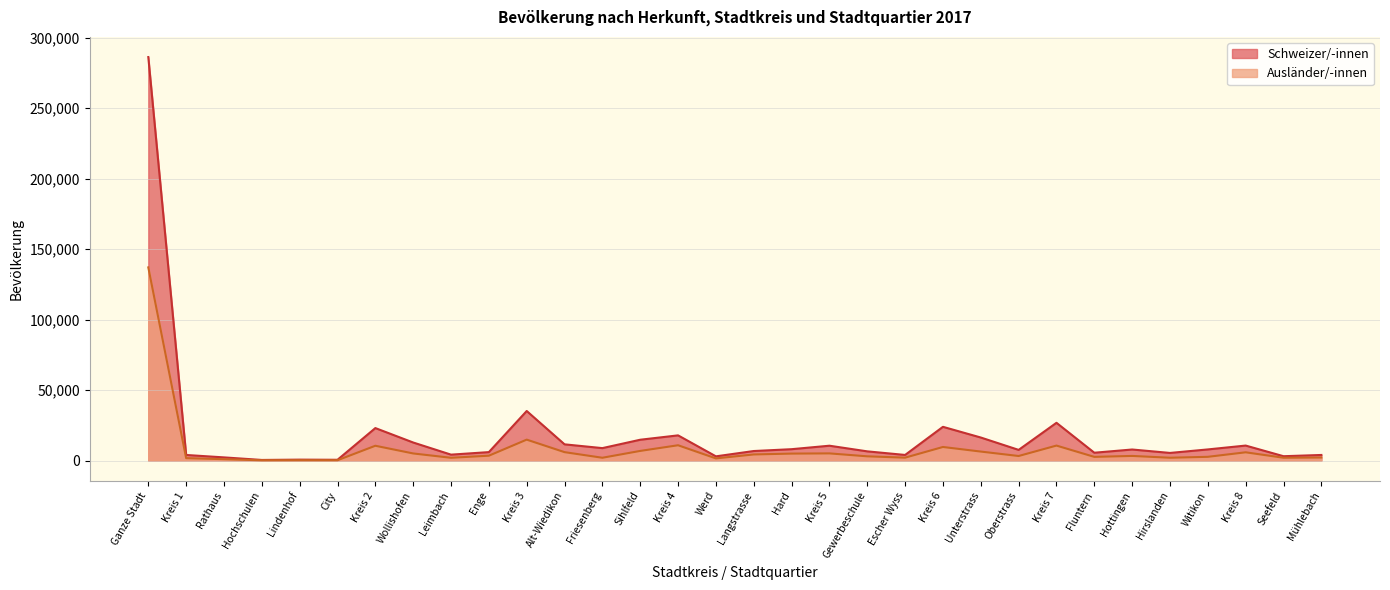

What is the spread (max minus min) of values at Witikon?

5244